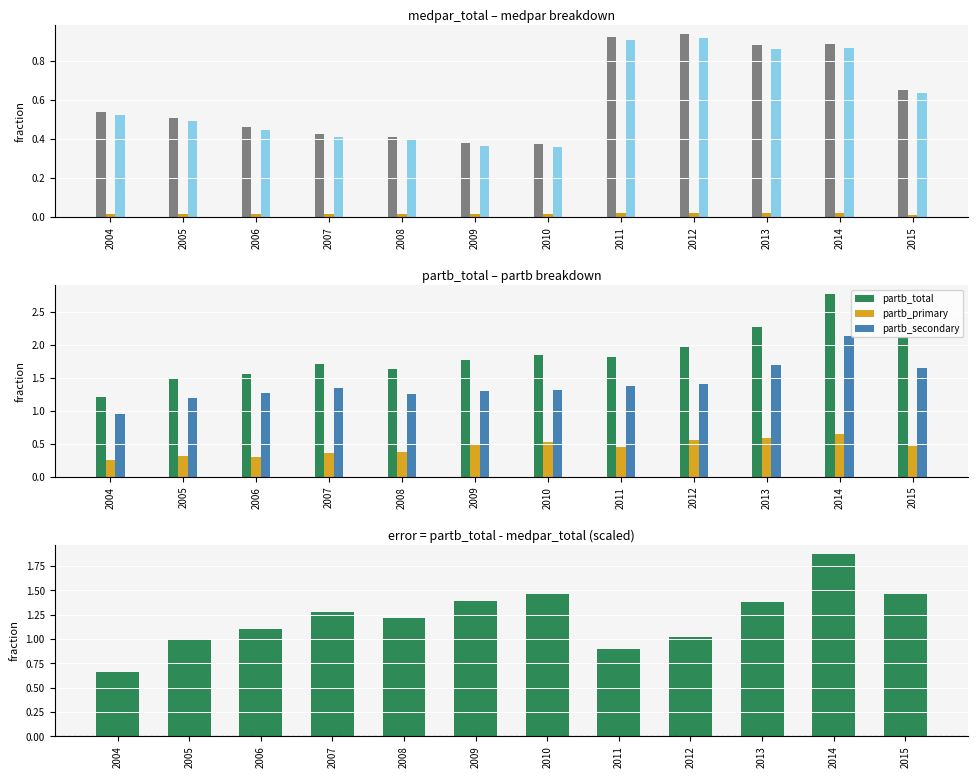

Does the chart contain stacked bars?

No